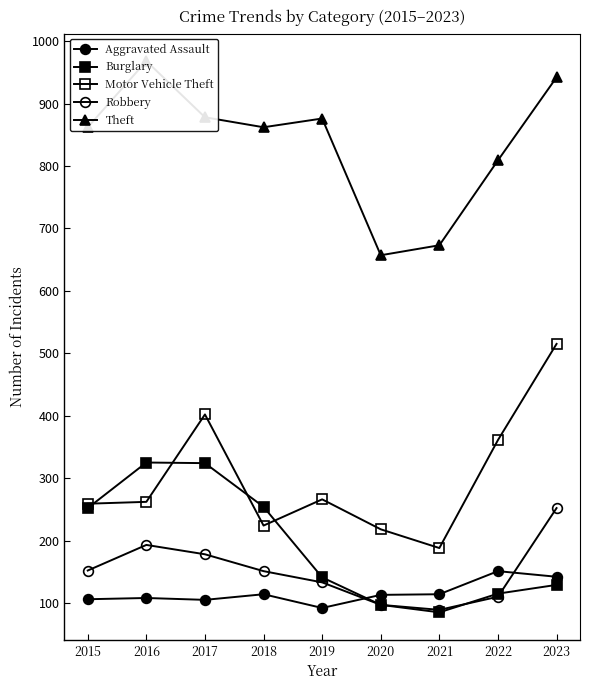

True or false: Theft and Aggravated Assault cross at least once.

False